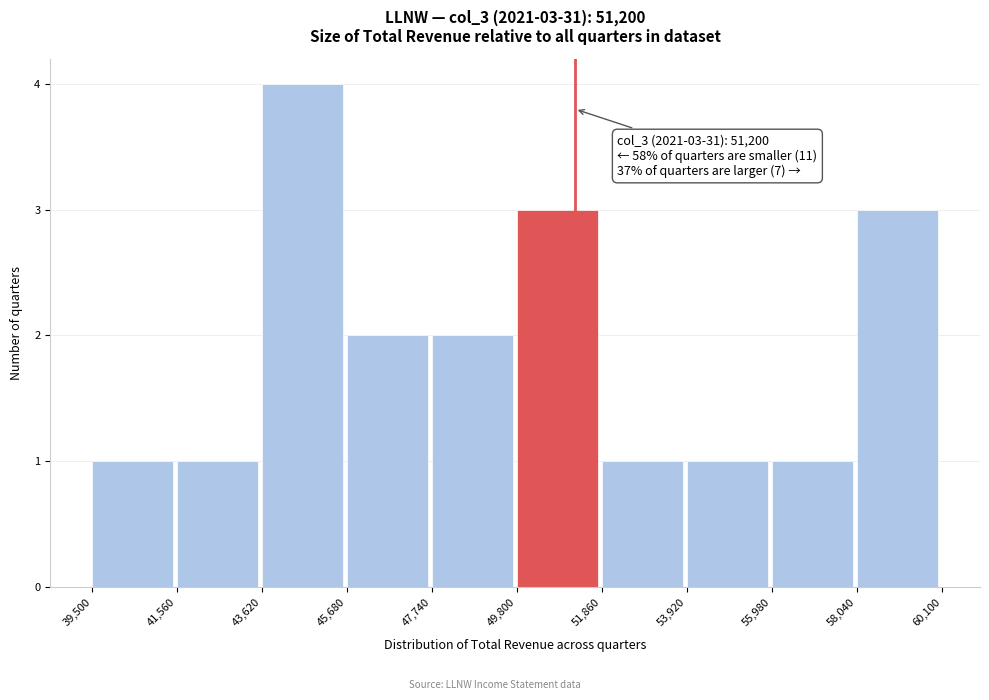

Over which range of the x-axis is the bar tallest?

43,620 to 45,680